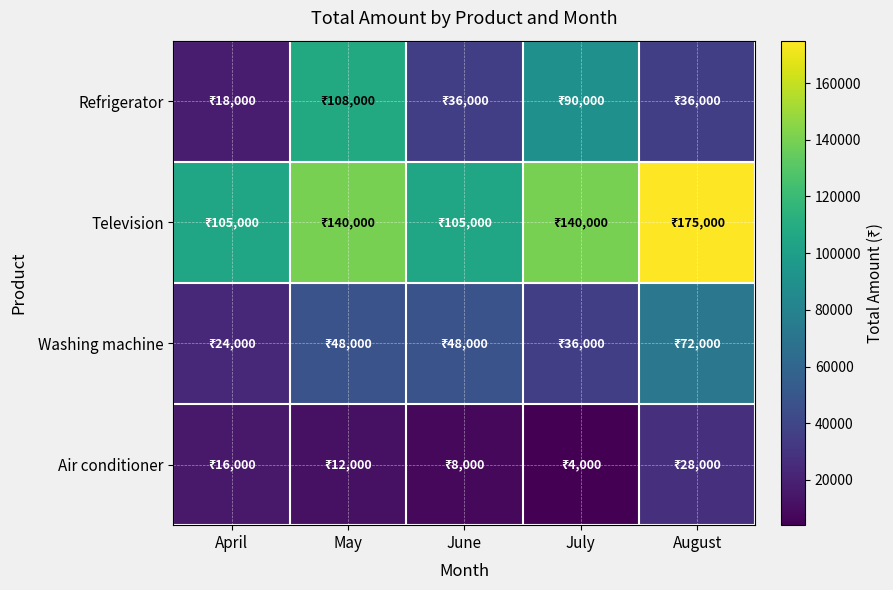

At how many categories does at least one series exceed 114831?

3